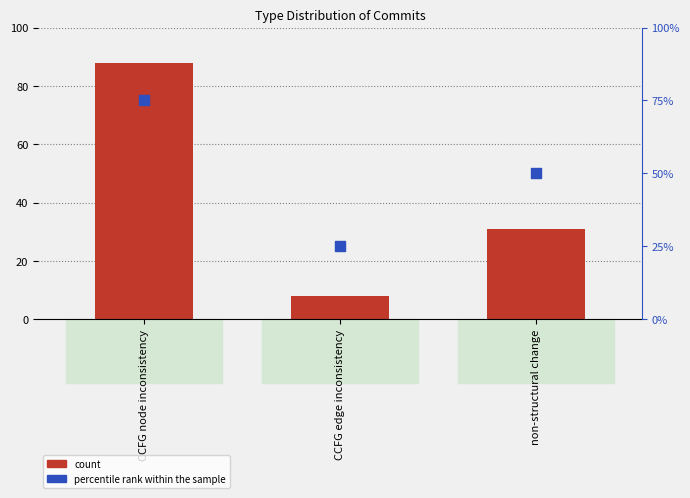

Which series contains the highest Y value?

count